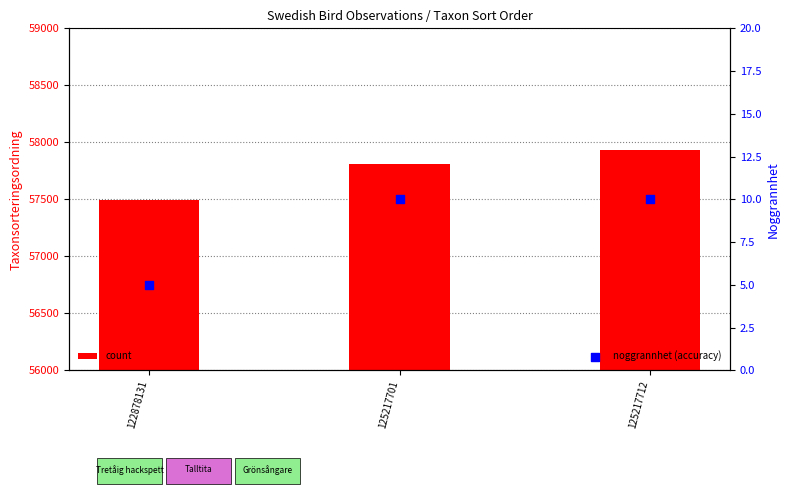

At how many categories does at least one series exceed 28286?

3